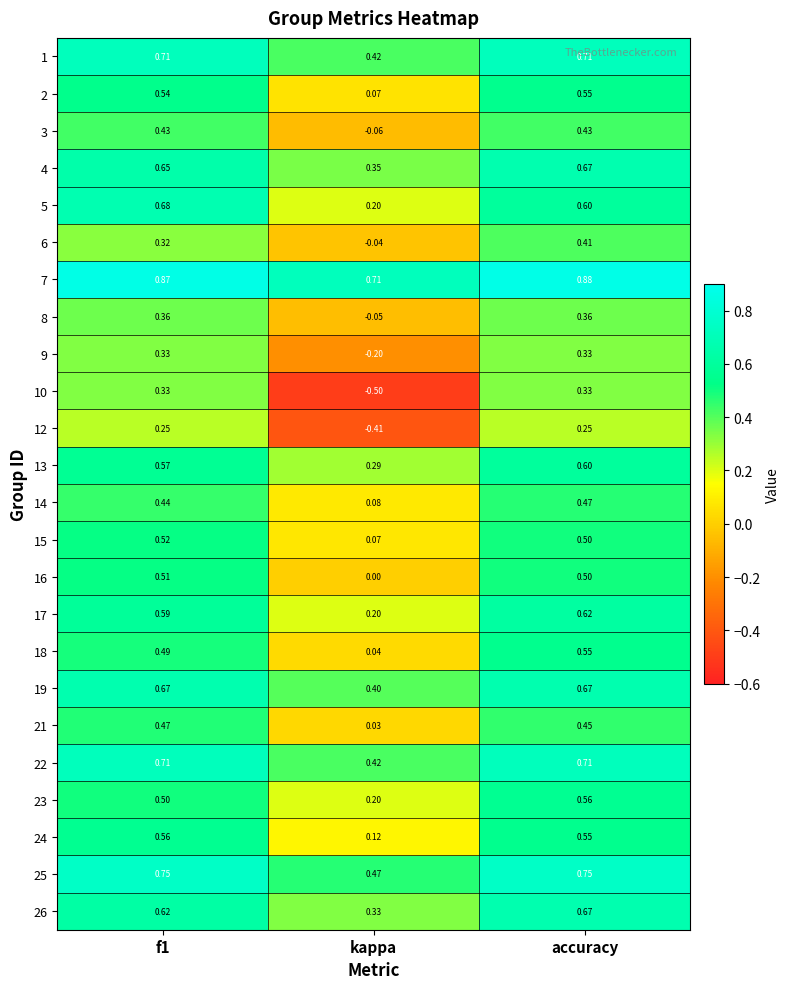

Is the value of 12 at f1 greater than the value of 14 at f1?

No